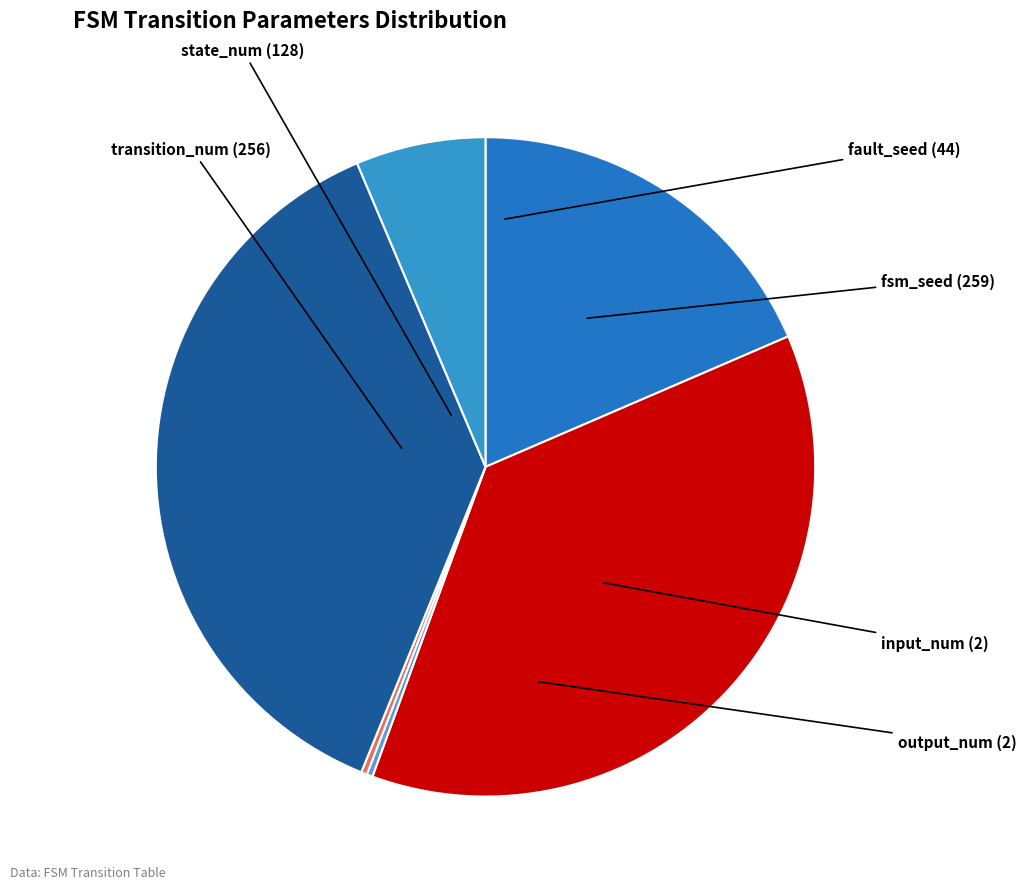

Is the sum of state_num and output_num greater than half?

No